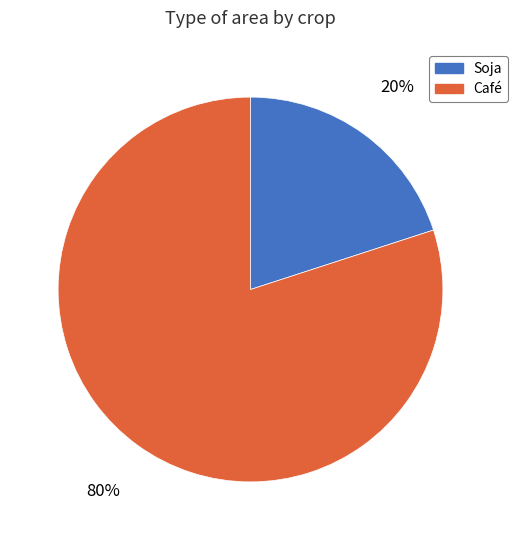

True or false: Café accounts for 80% of the total.

True